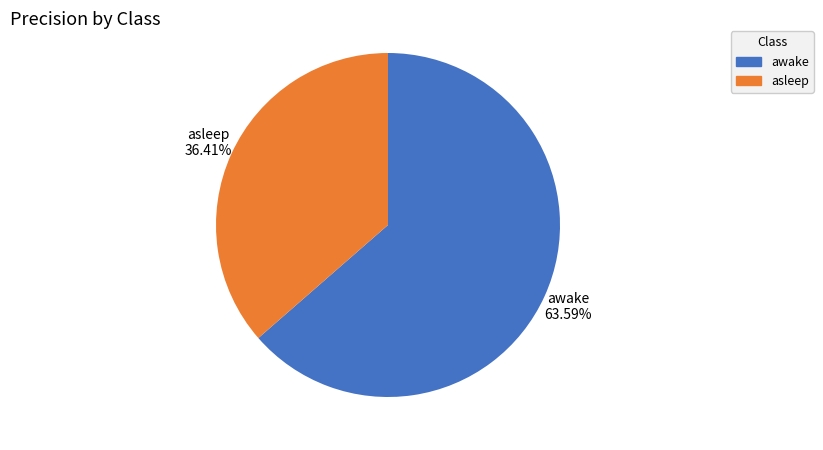

Is it true that awake is 64% of the pie?

True